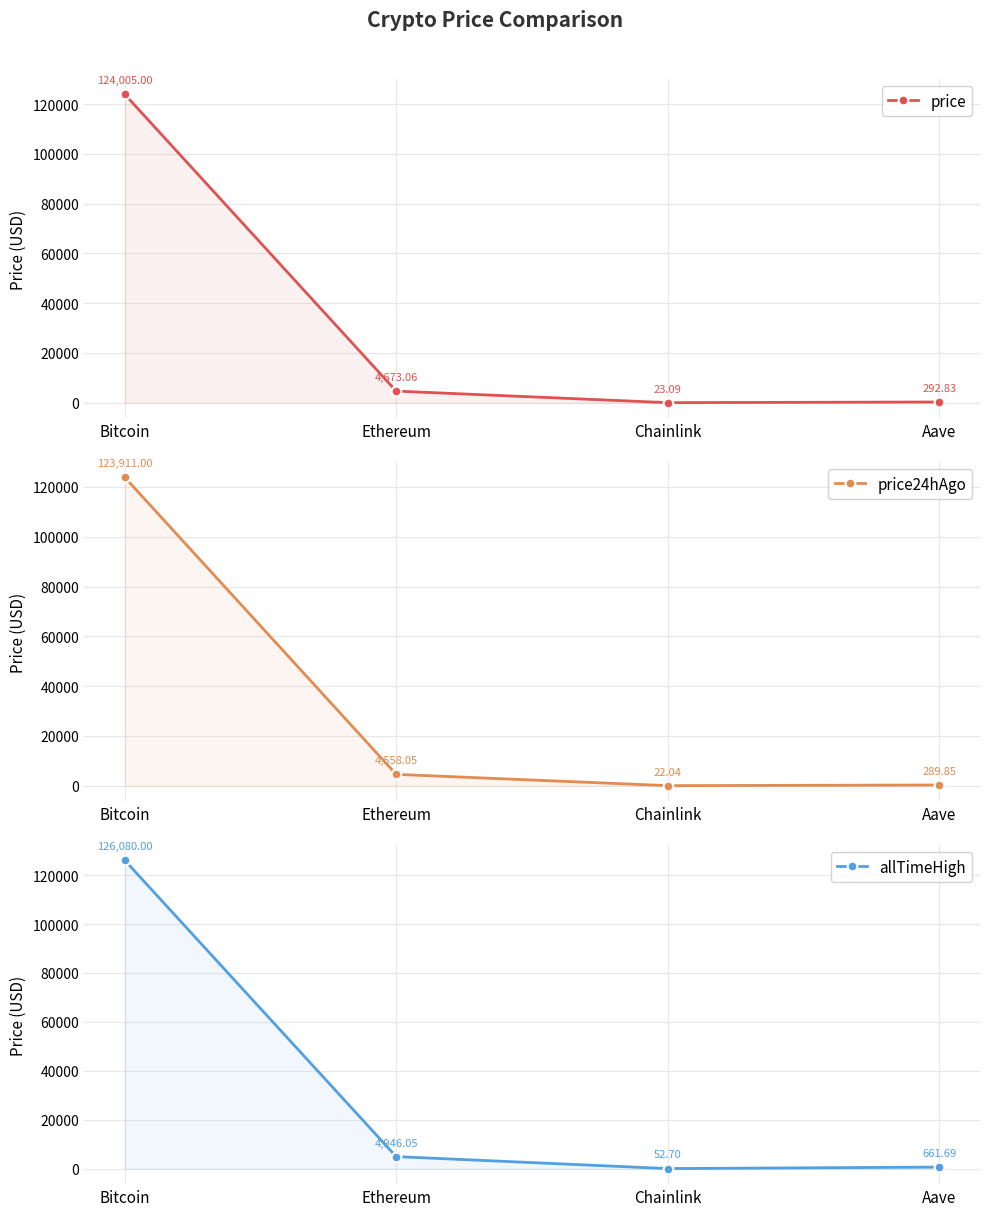

What position from the right is Chainlink?

2